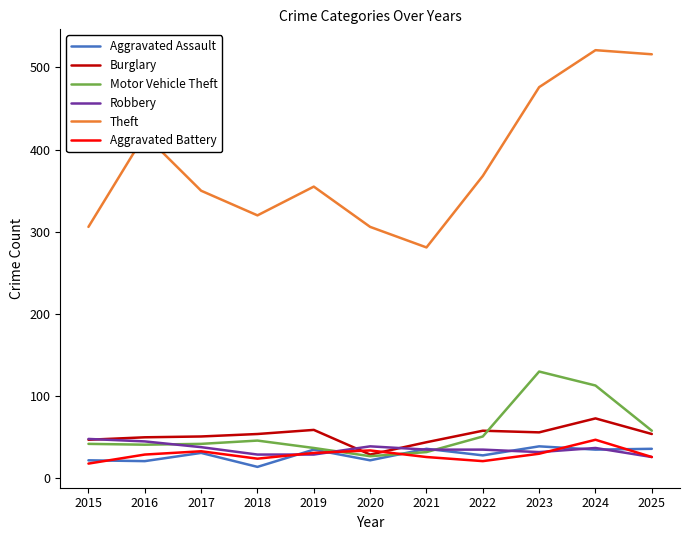

What is the difference between the second highest and minimum values in the Motor Vehicle Theft series?

86